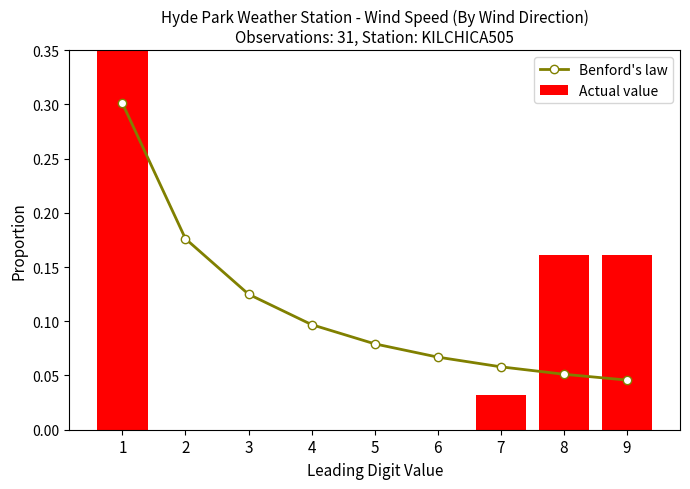

How many series are shown in this chart?

2